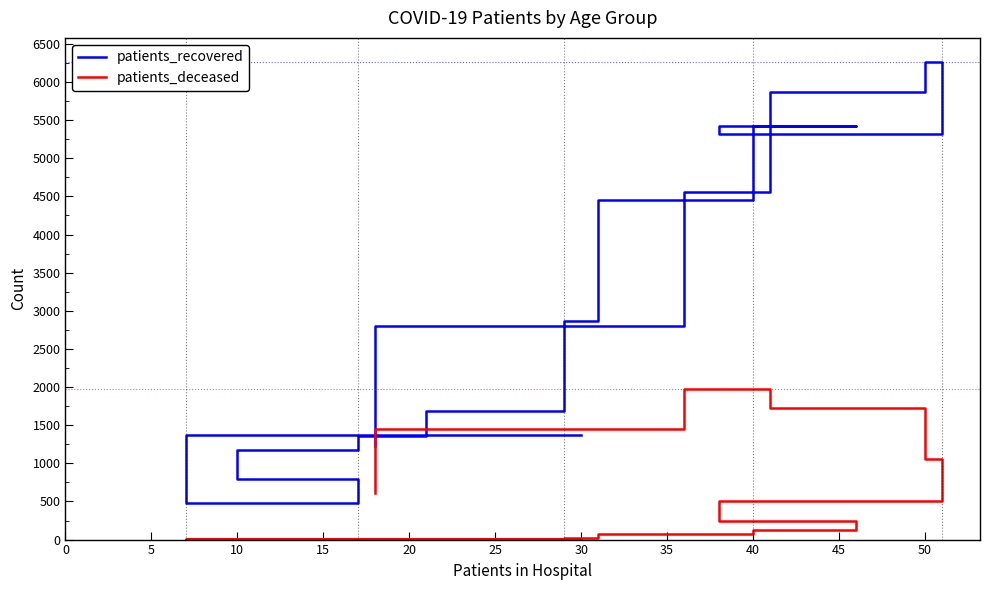

How many distinct data groups are displayed?

2